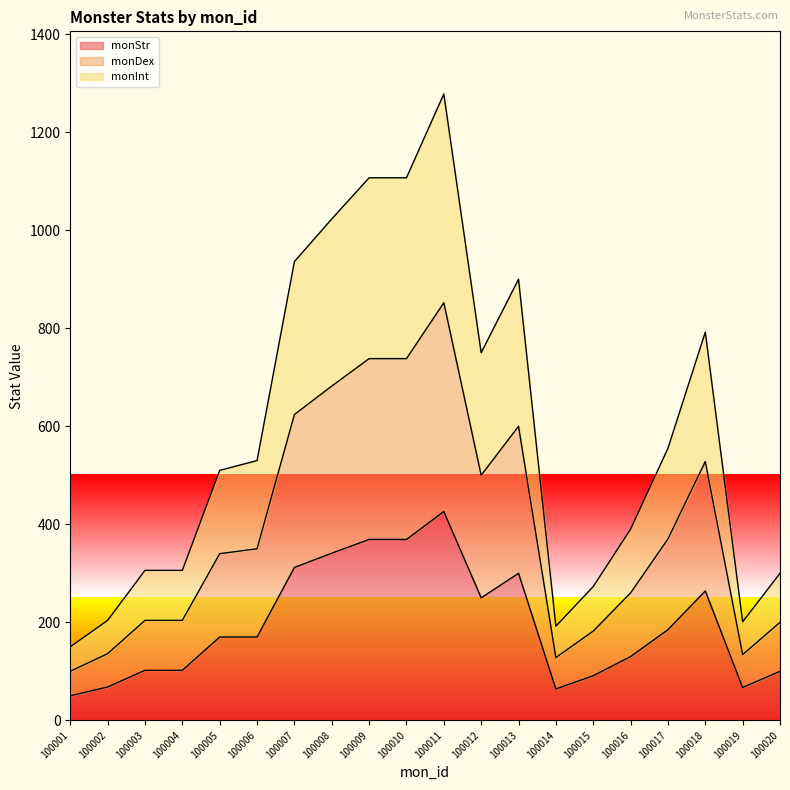

At 100015, list the series in order from largest to smallest.

monDex, monInt, monStr